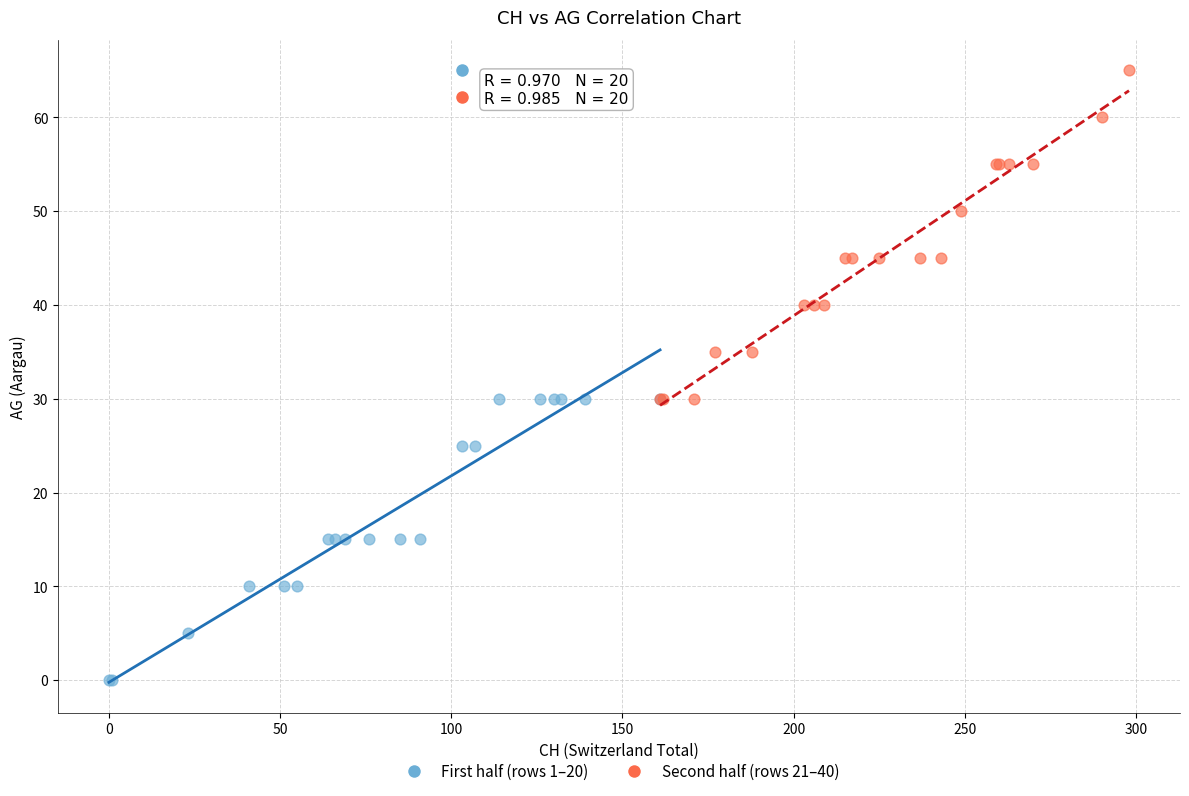

Which series reaches the maximum Y coordinate?

Second half (rows 21–40)